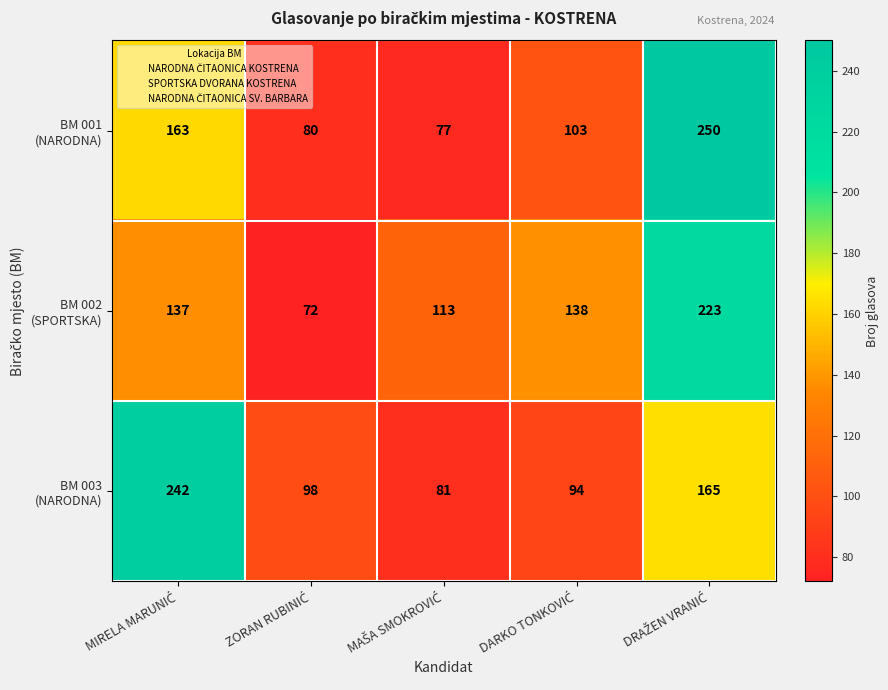

What is the minimum value shown in the chart?

72